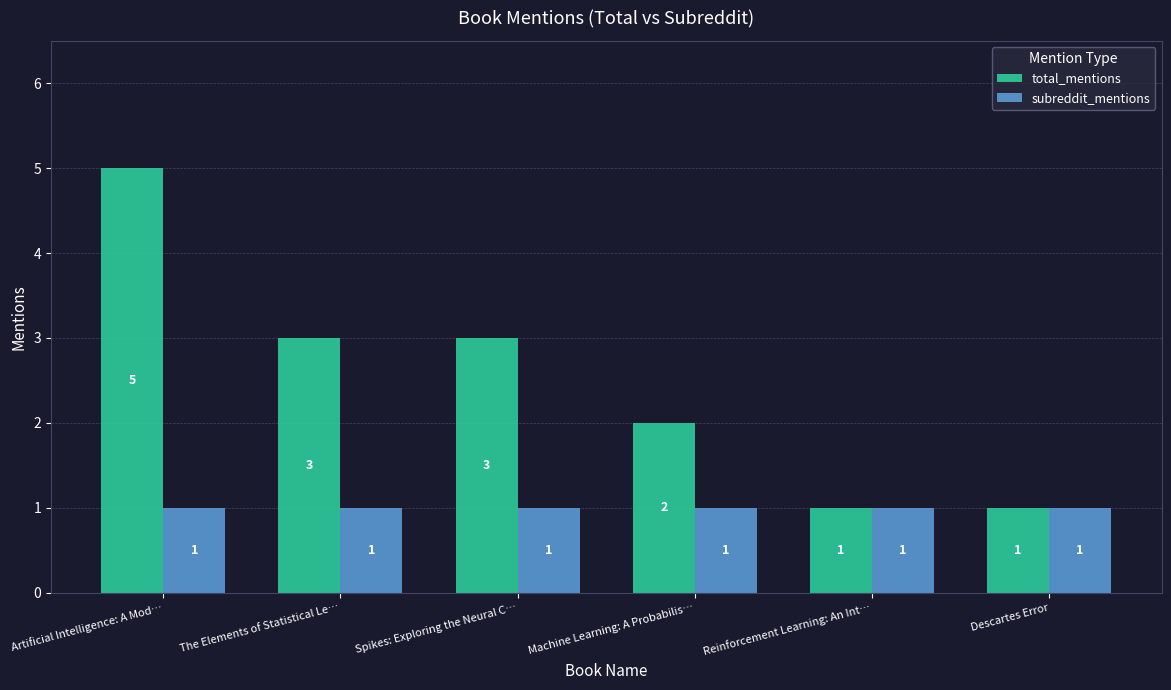

The total_mentions series shows 3 at Spikes: Exploring the Neural C…. True or false?

True